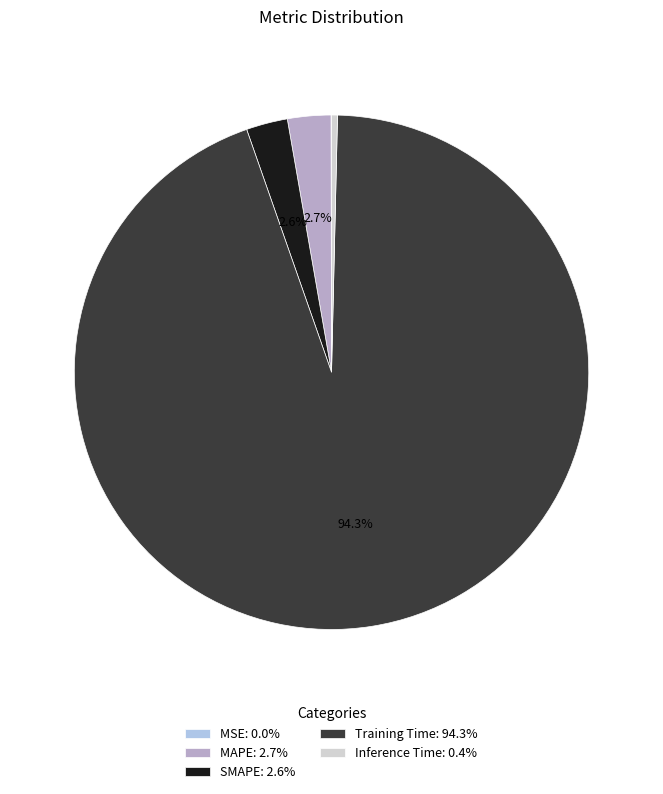

What percentage is NOT represented by Training Time: 94.3%?

5.7%